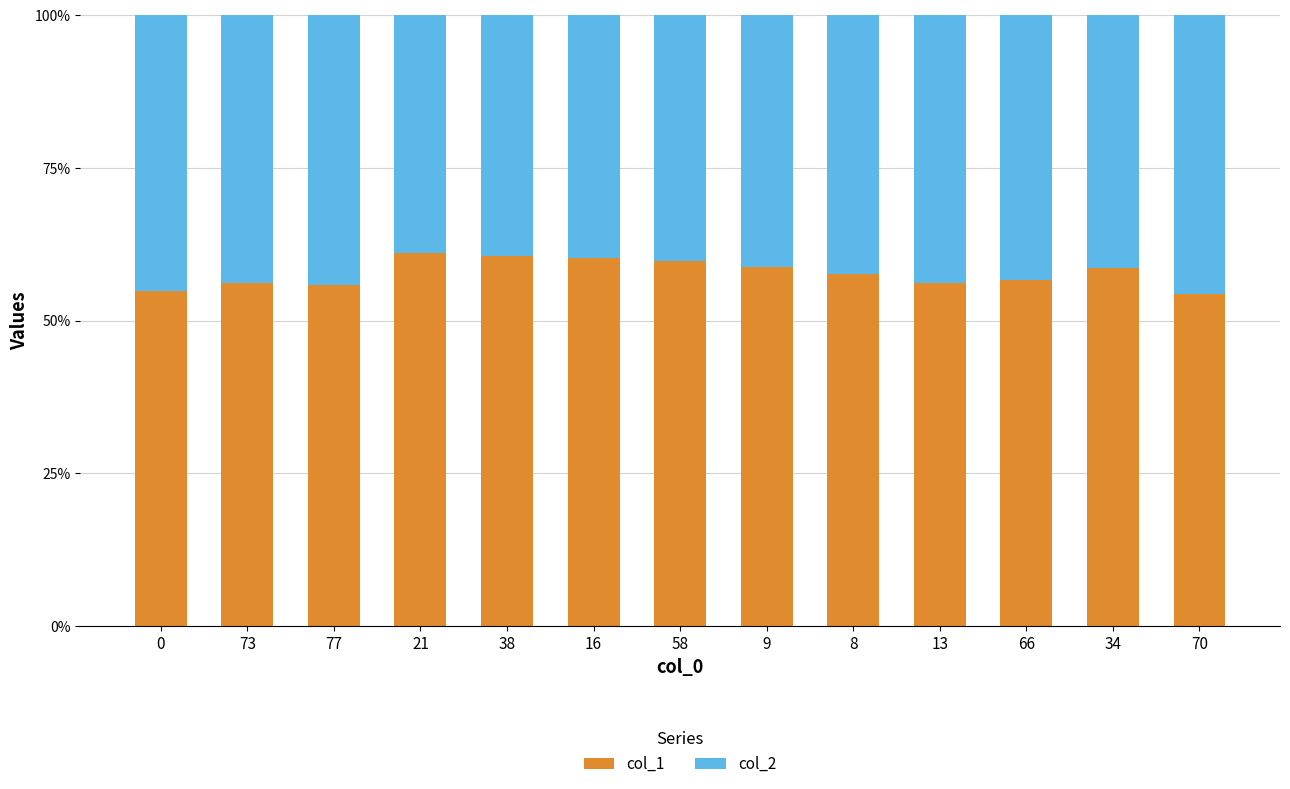

What is the maximum value for col_1?

61.1